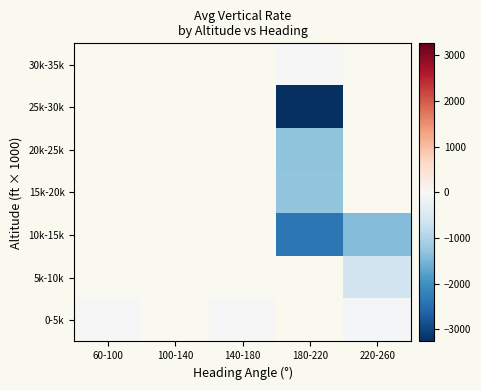

How many data points does each series have?

5